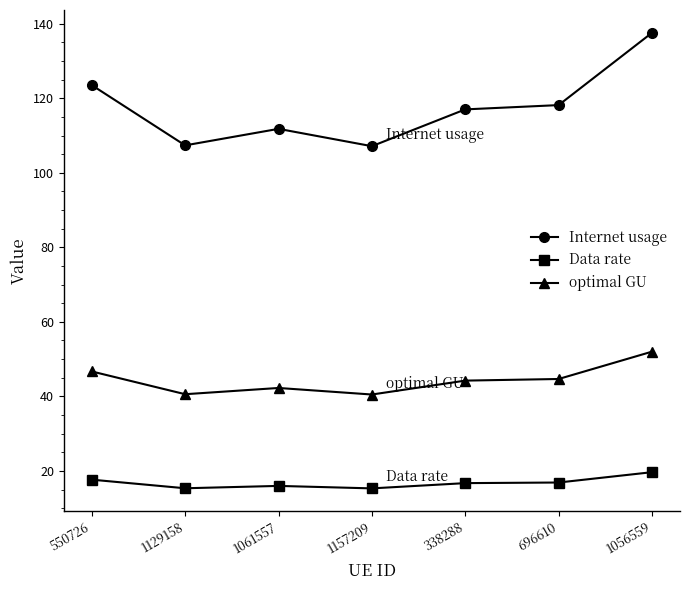

Is it true that Internet usage equals 35.3 at 1157209?

False